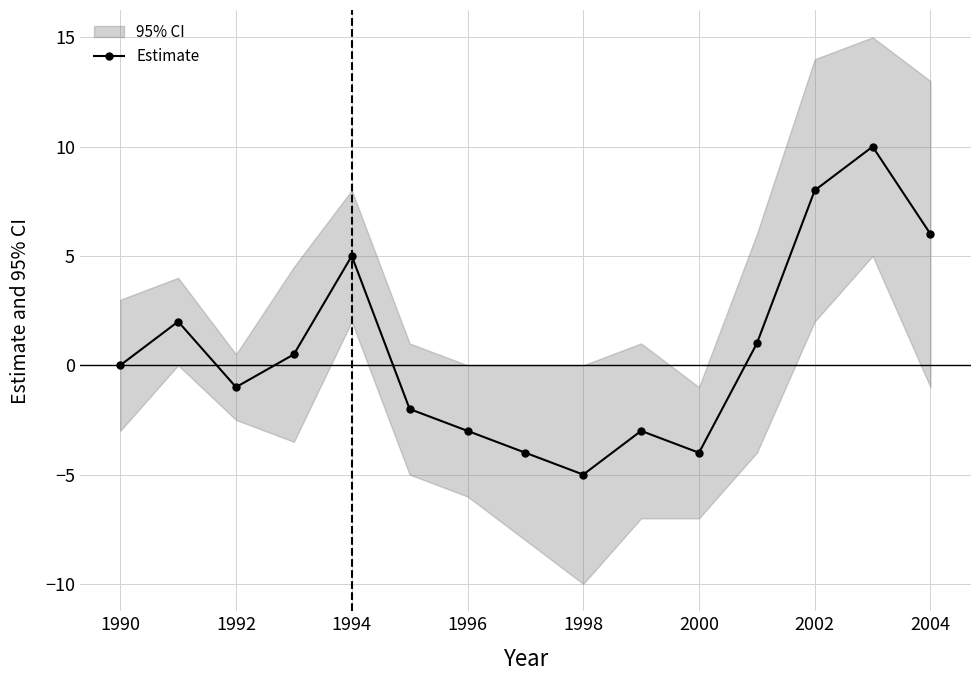

Is it true that Estimate equals 6.0 at 2004?

True